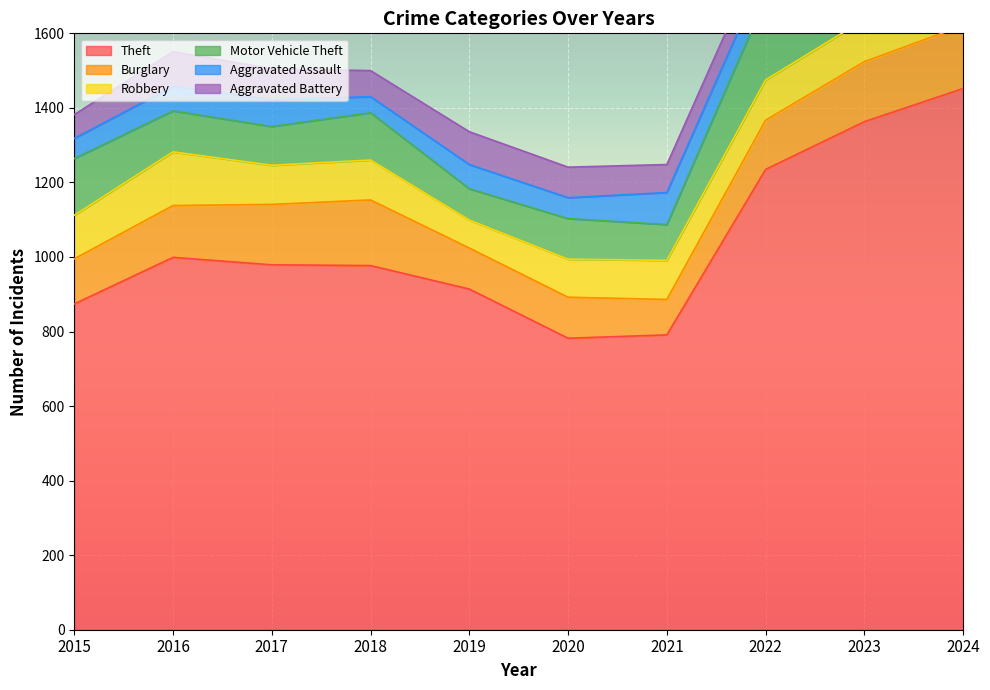

What is the maximum value shown in the chart?

1452